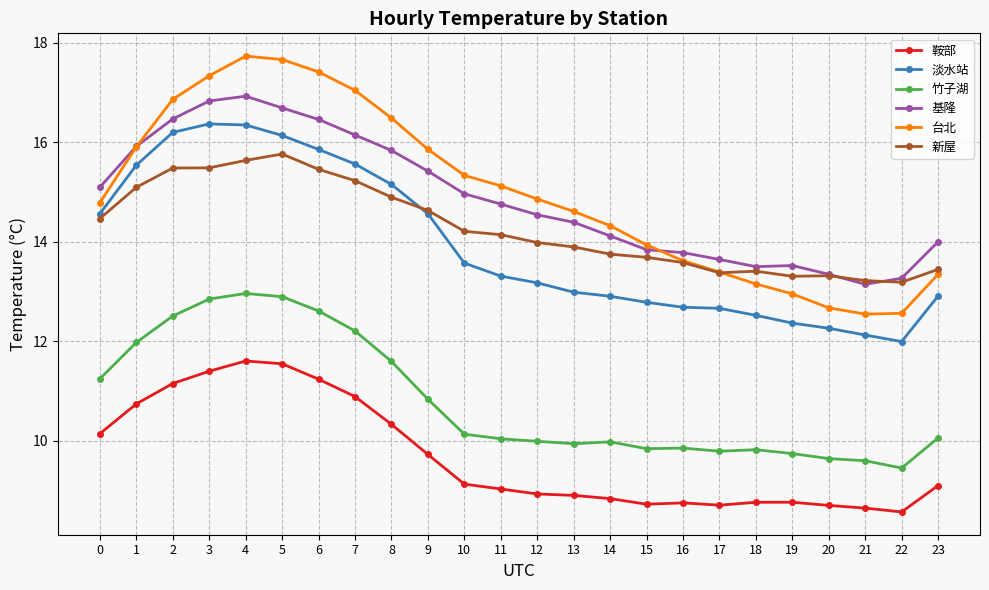

What is the difference between the highest and lowest values at 23?

4.9